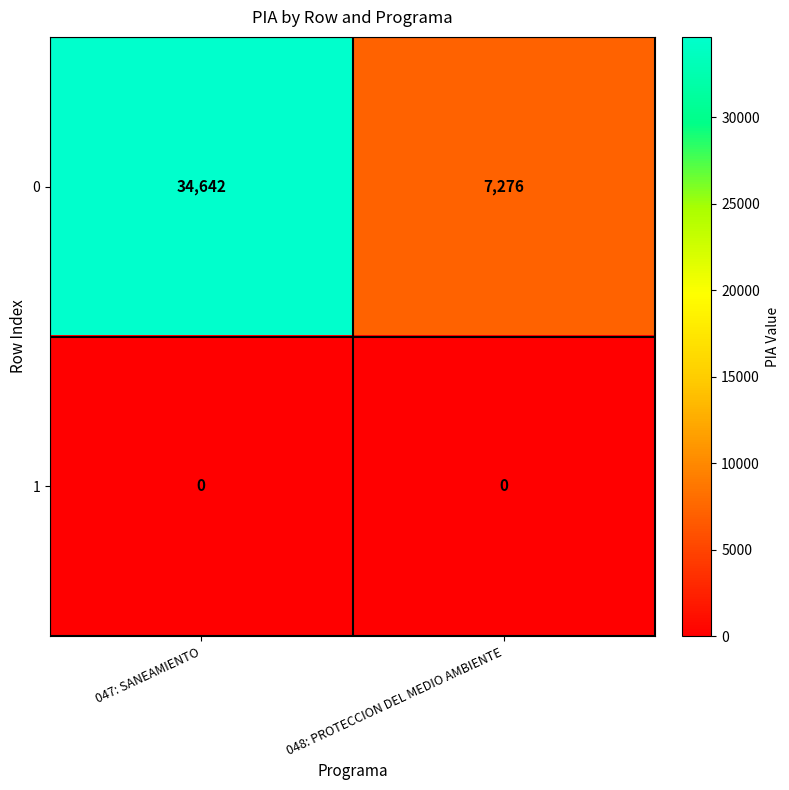

What is the spread (max minus min) of values at 047: SANEAMIENTO?

34642